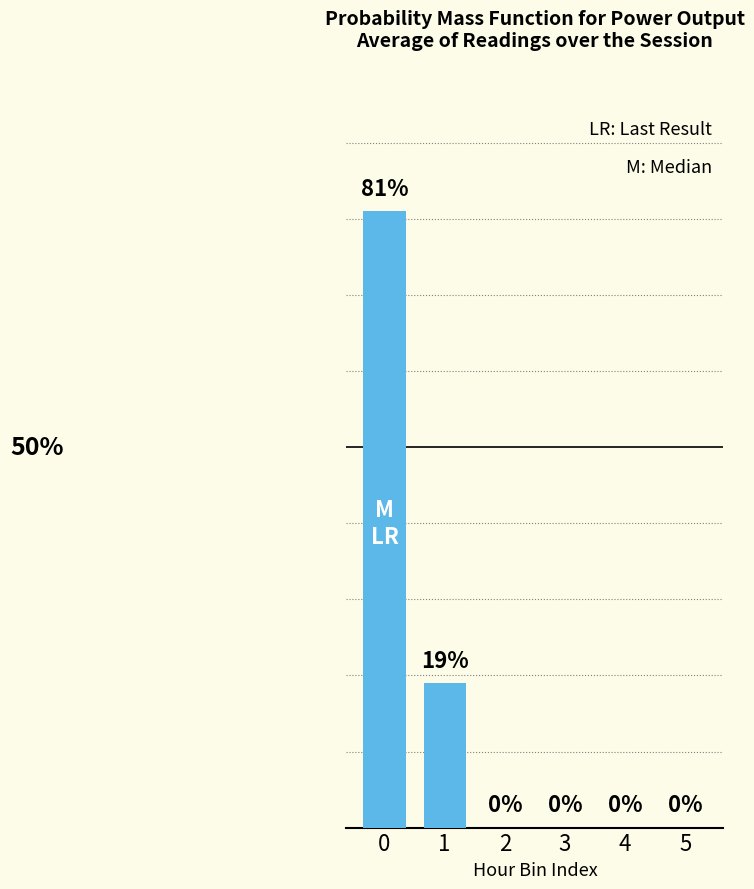

What is the sum of all values?

100